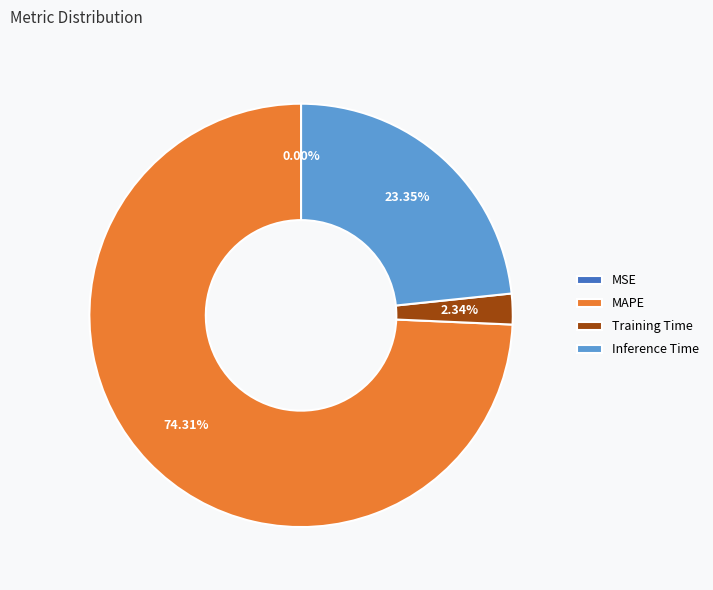

To the nearest percent, what is the combined percentage of Inference Time and Training Time?

26%